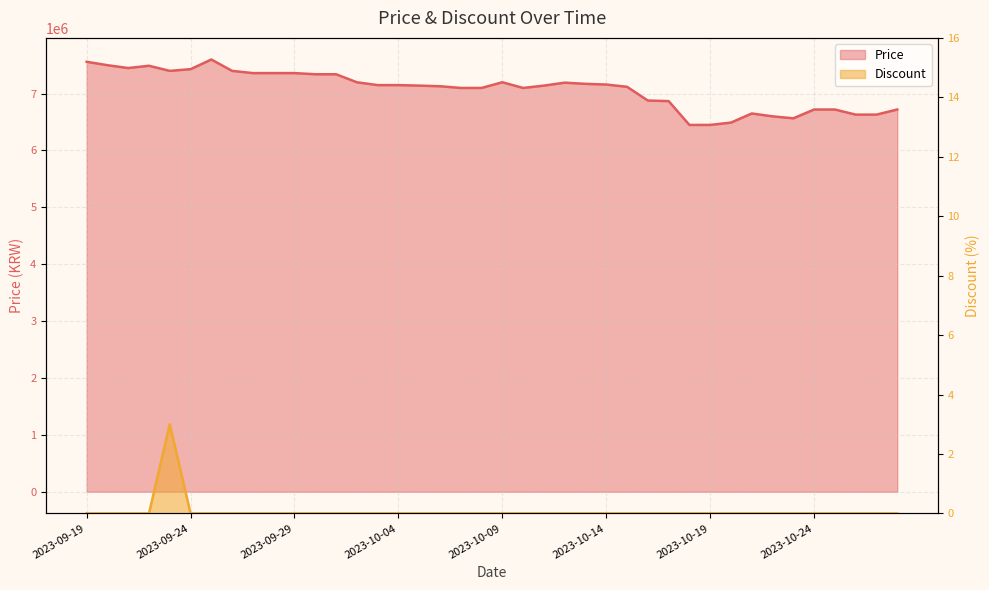

Which series has the largest range (max minus min)?

Price